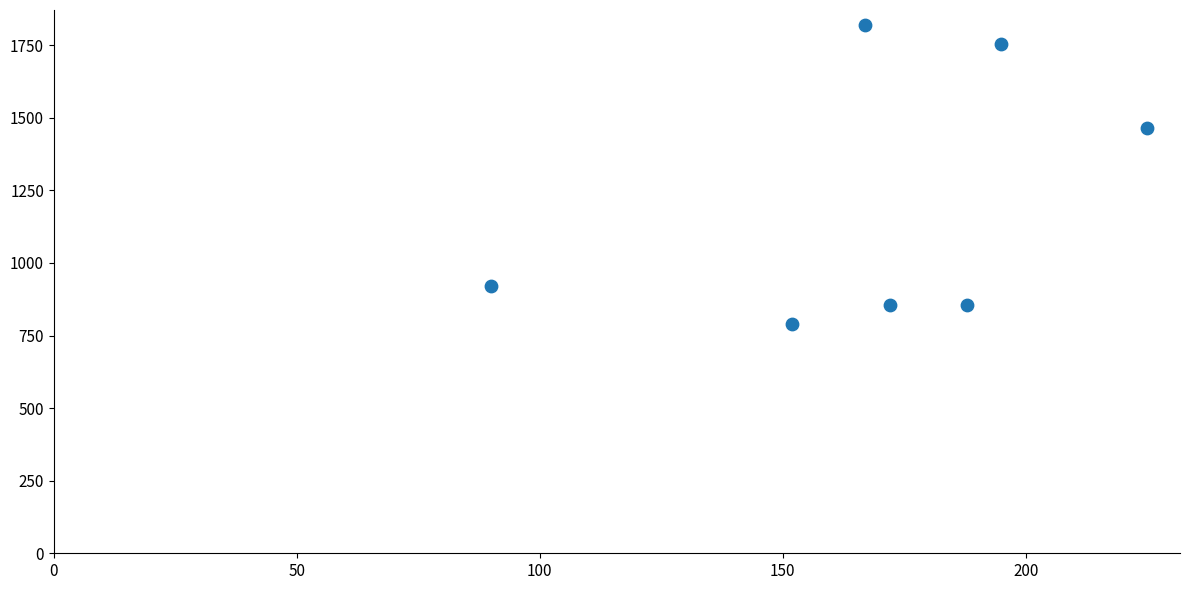

What is the range of Y values (max minus min)?

1031